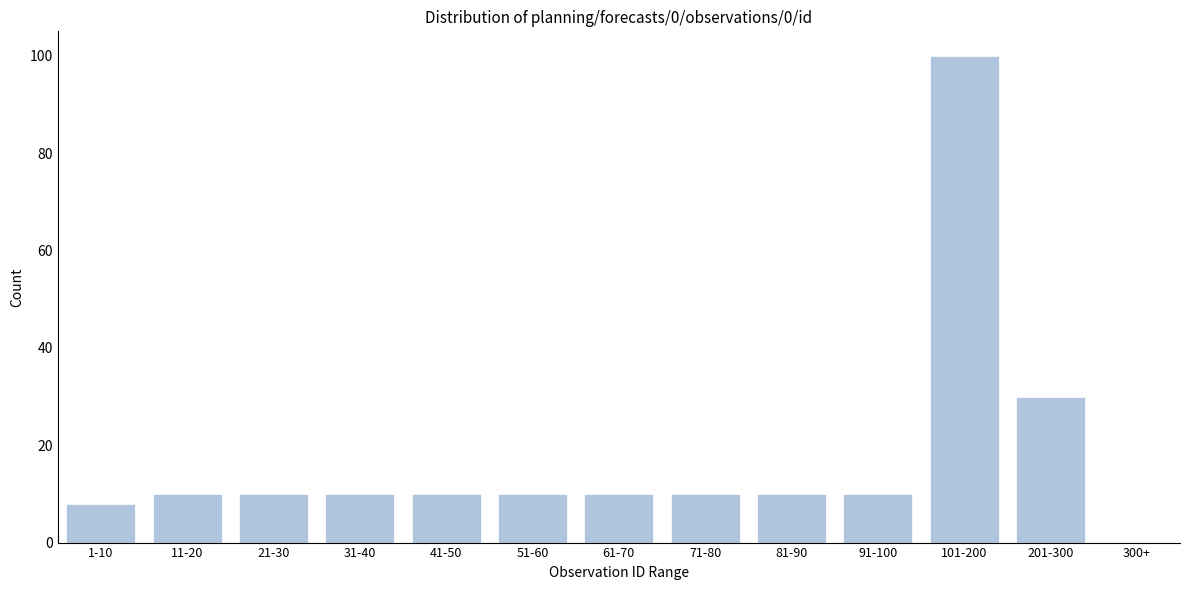

Reading left to right, transcribe all the data shown in this chart.

1-10=8	11-20=10	21-30=10	31-40=10	41-50=10	51-60=10	61-70=10	71-80=10	81-90=10	91-100=10	101-200=100	201-300=30	300+=0